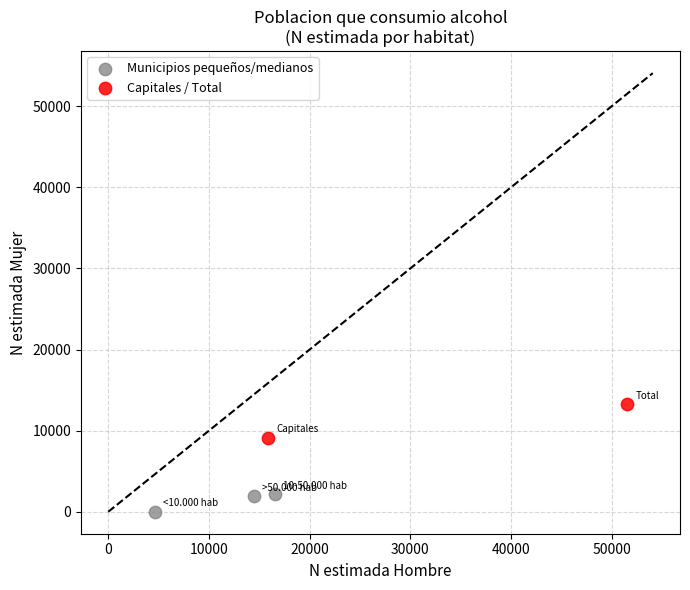

Which series has the widest spread of Y values?

Capitales / Total